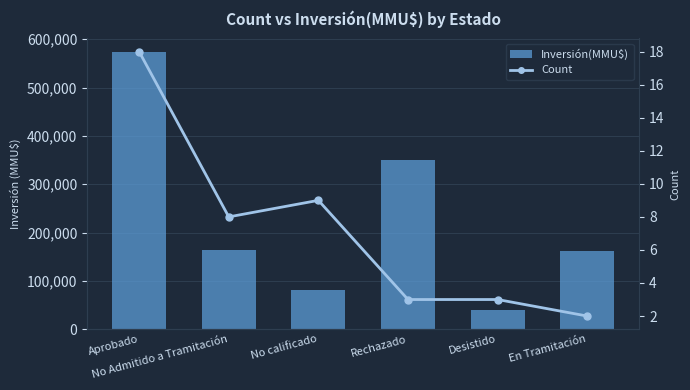

What is the average value of the Count series?

7